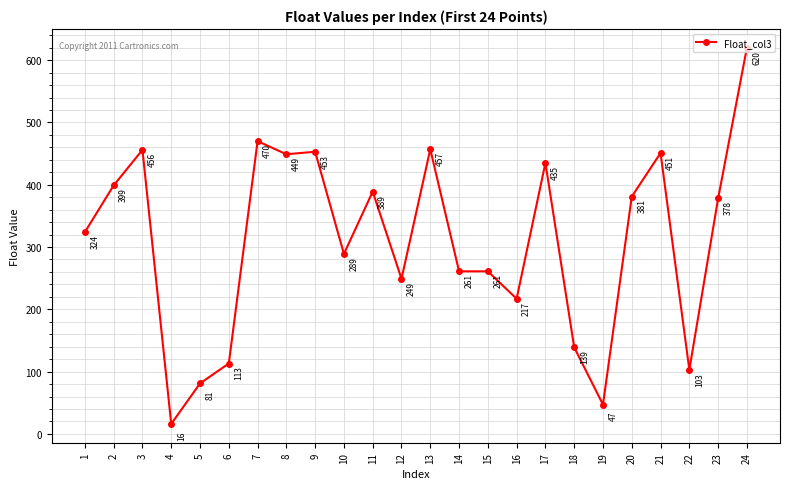

Read the value at 13, to the nearest 100.

500